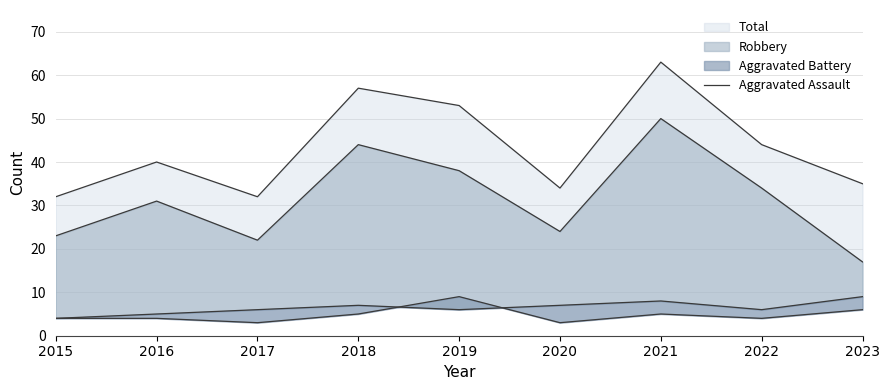

What is the maximum value shown in the chart?

63